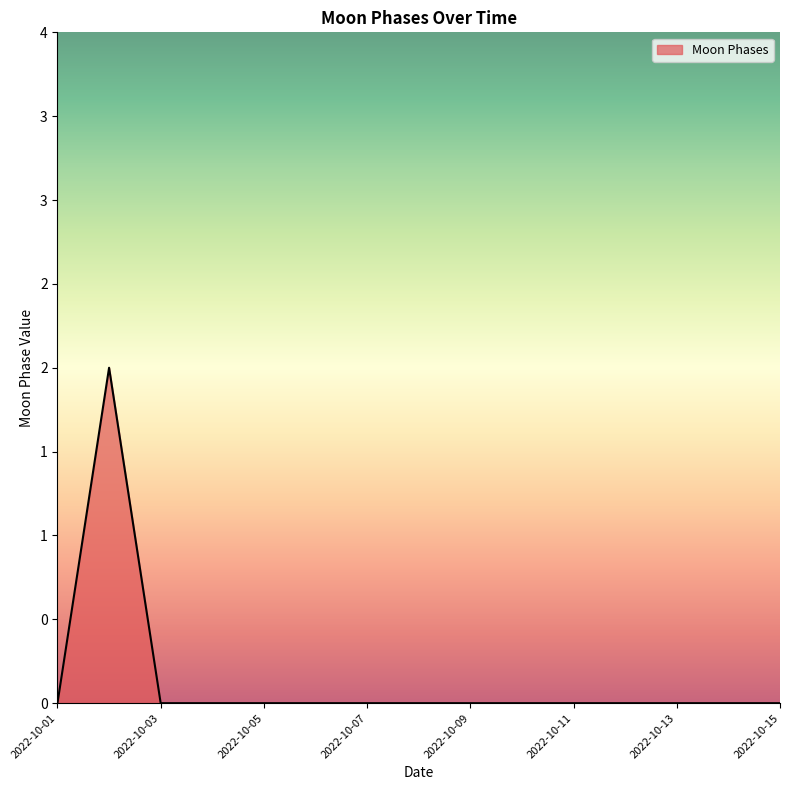

Does the chart display data point markers on the line(s)?

No